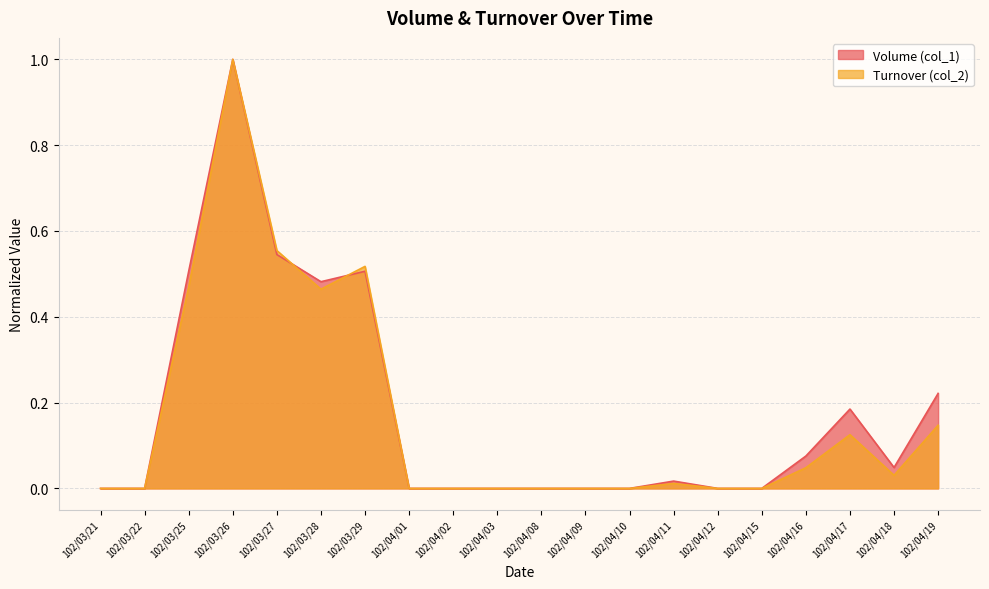

Is the value of Turnover (col_2) at 102/04/15 greater than the value of Volume (col_1) at 102/04/01?

No